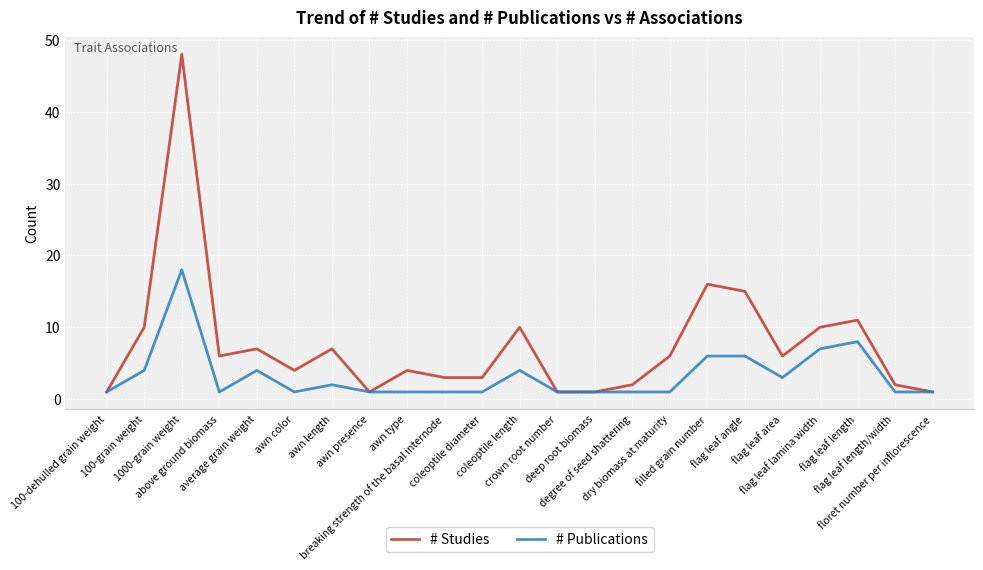

What are all the series names shown in the legend?

# Studies, # Publications